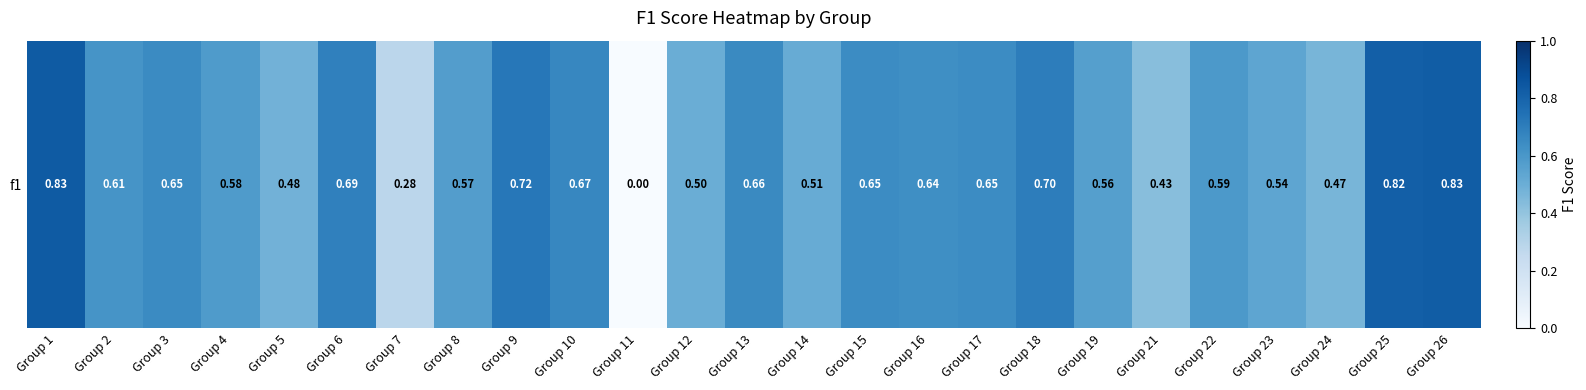

What value does the data have at Group 4?

0.6